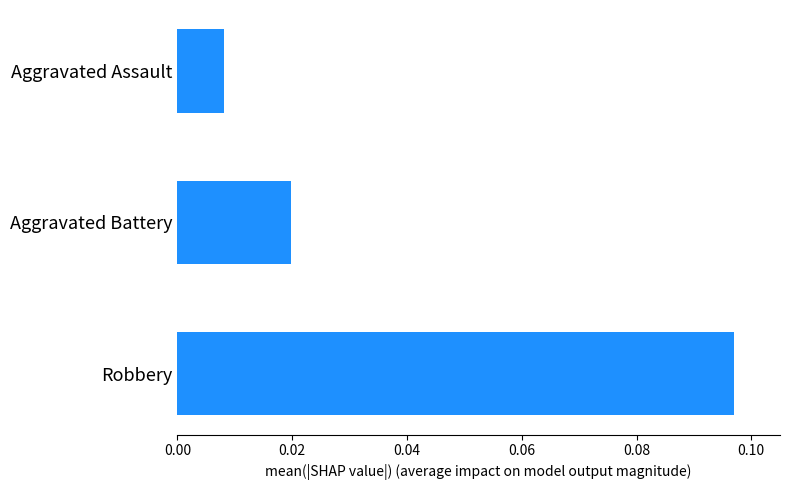

Which label corresponds to the largest value in the chart?

Robbery